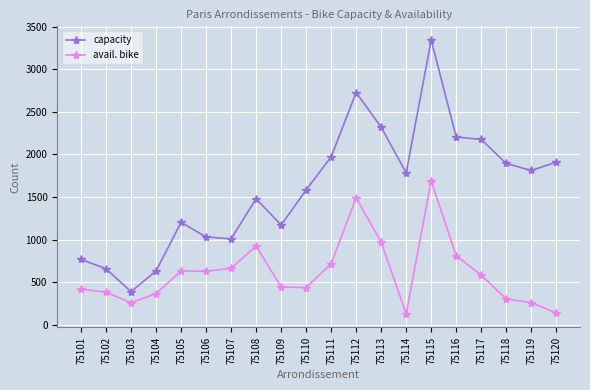

Between 75102 and 75105, which series saw the biggest shift?

capacity